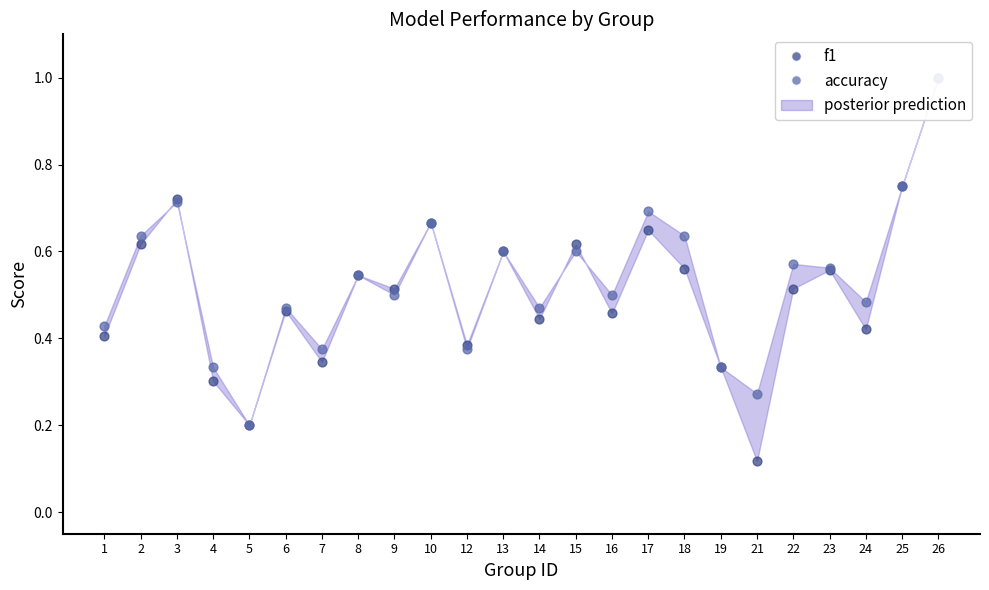

Which series contains the highest Y value?

f1